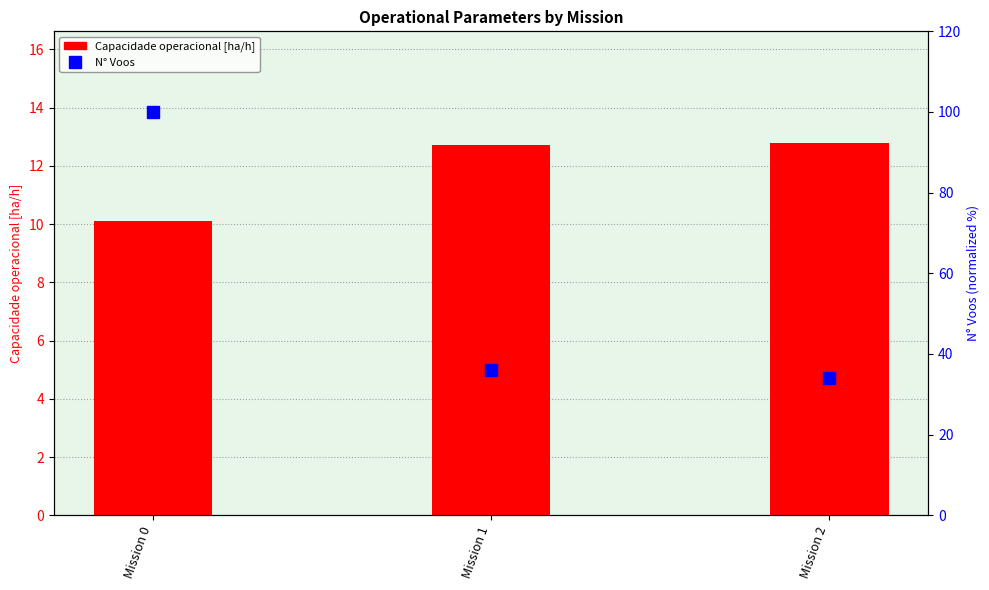

Is it true that N° Voos equals 137.3 at Mission 0?

False